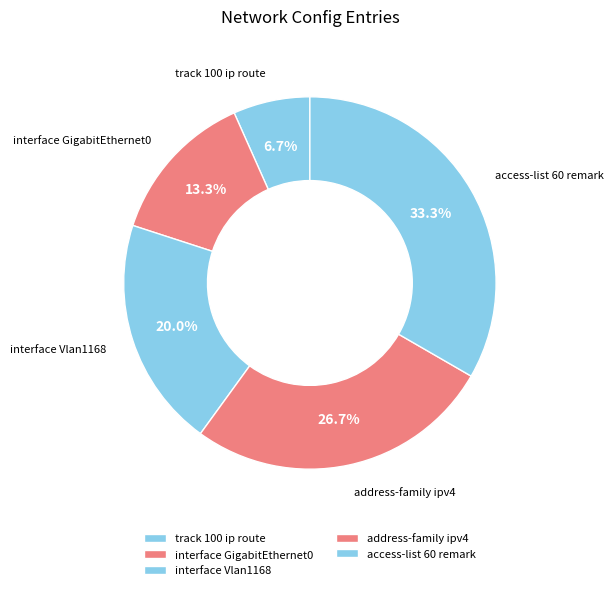

Between interface GigabitEthernet0 and track 100 ip route, which is larger?

interface GigabitEthernet0